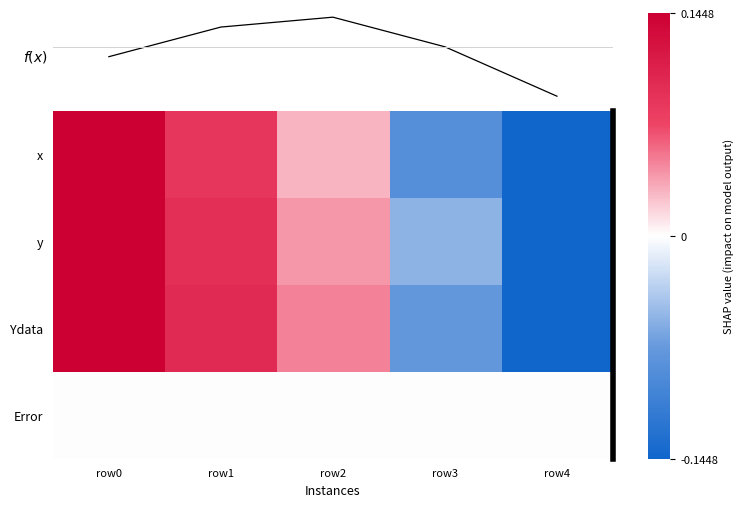

Is the value of f(x) at row1 greater than the value of Error at row0?

Yes